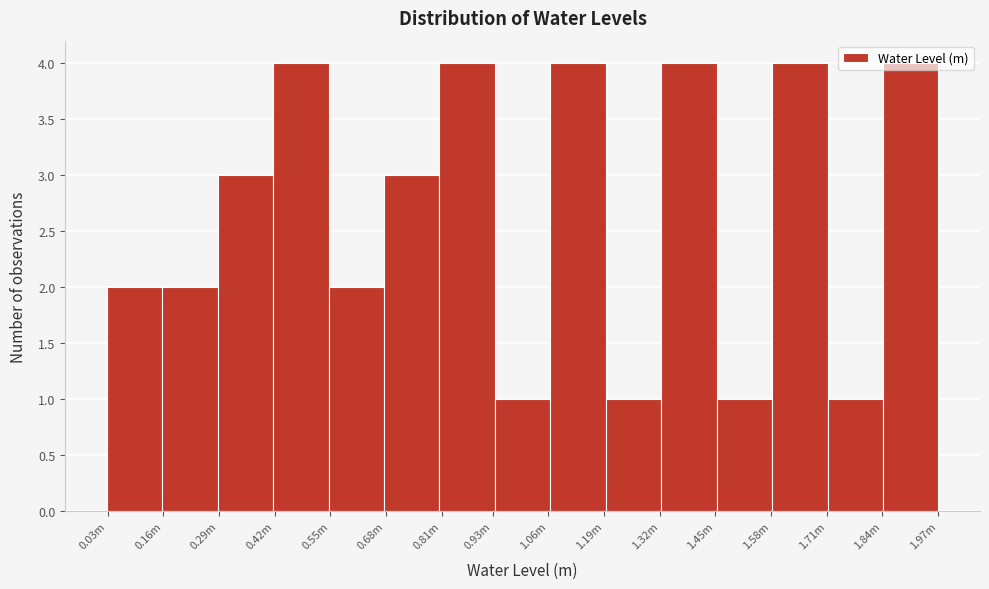

What position from the right is 0.16m?

14